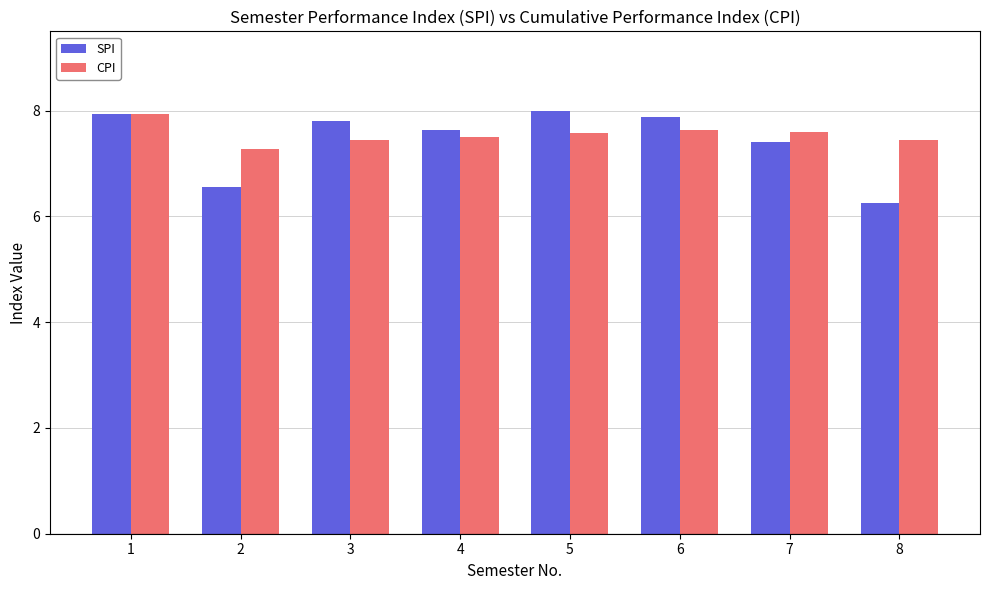

What is the sum of all SPI values?

59.5